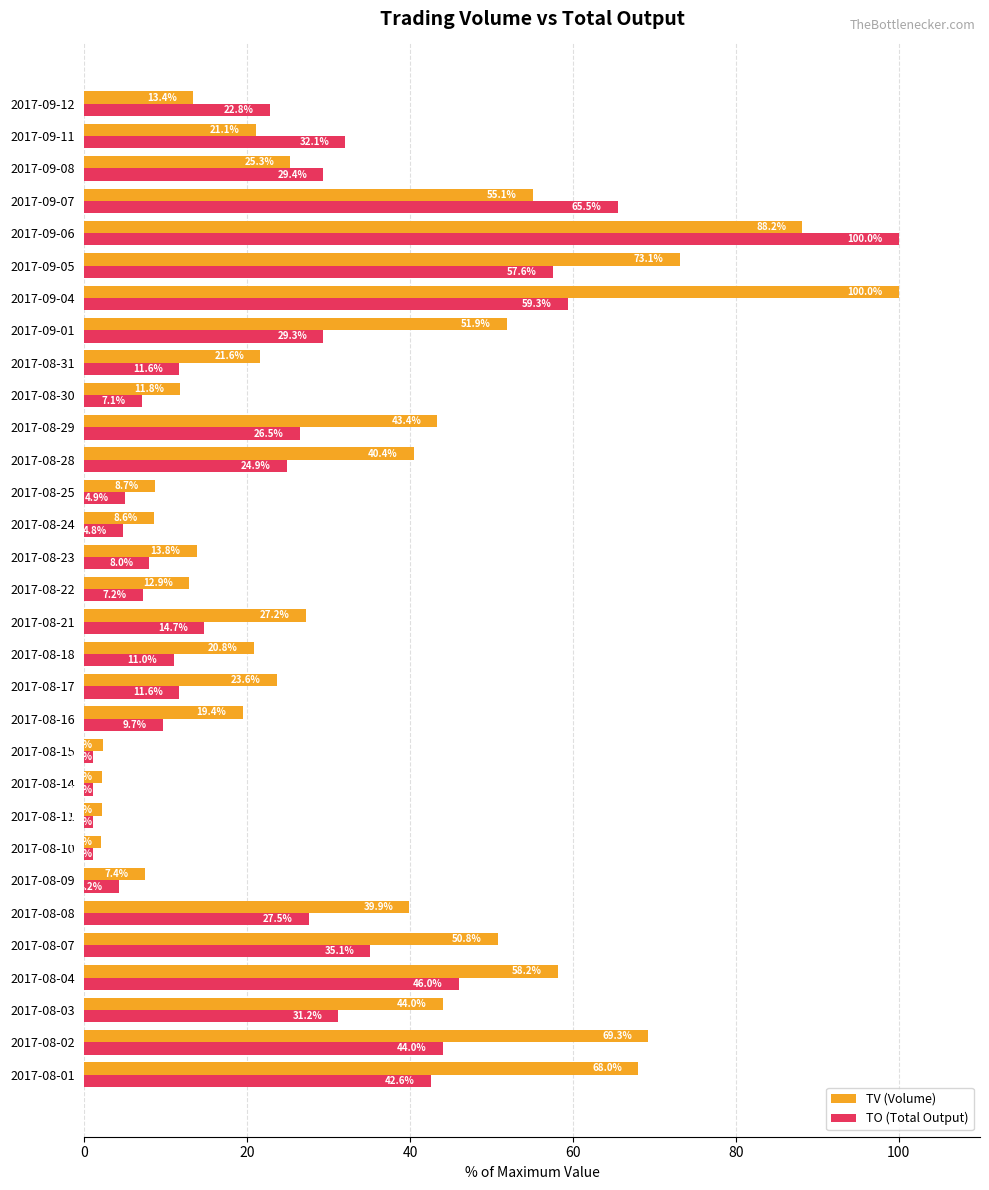

What is the spread (max minus min) of values at 2017-08-31?

10.0